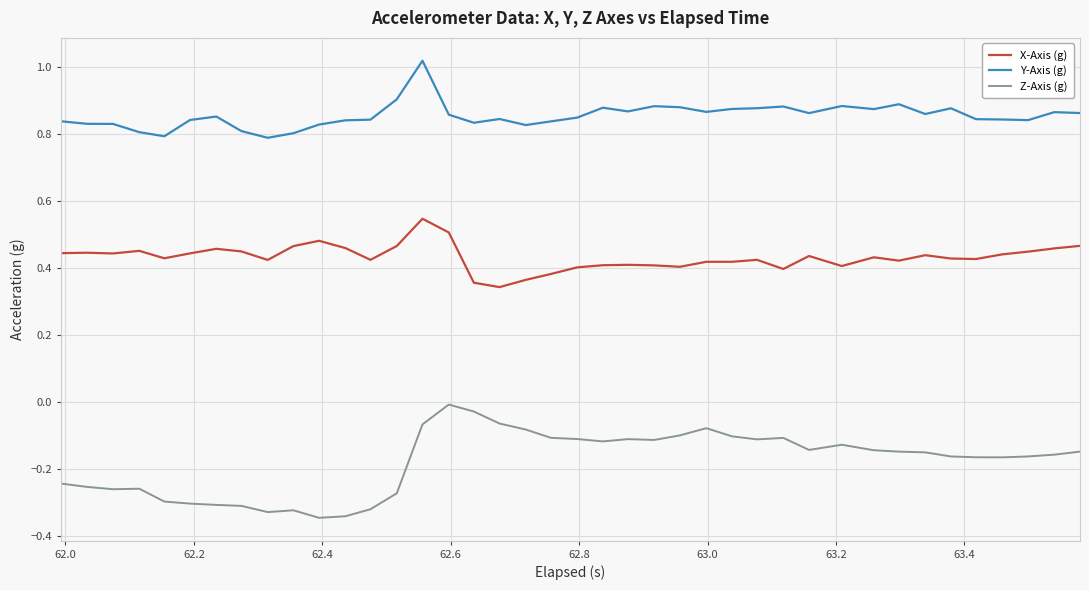

True or false: X-Axis (g) and Y-Axis (g) intersect in this chart.

False